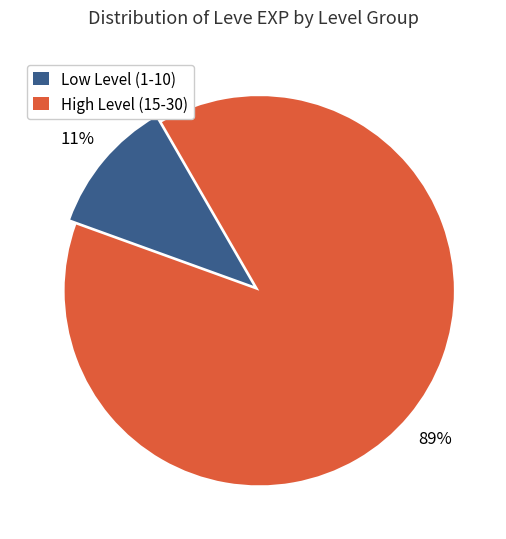

True or false: Low Level (1-10) accounts for 11% of the total.

True